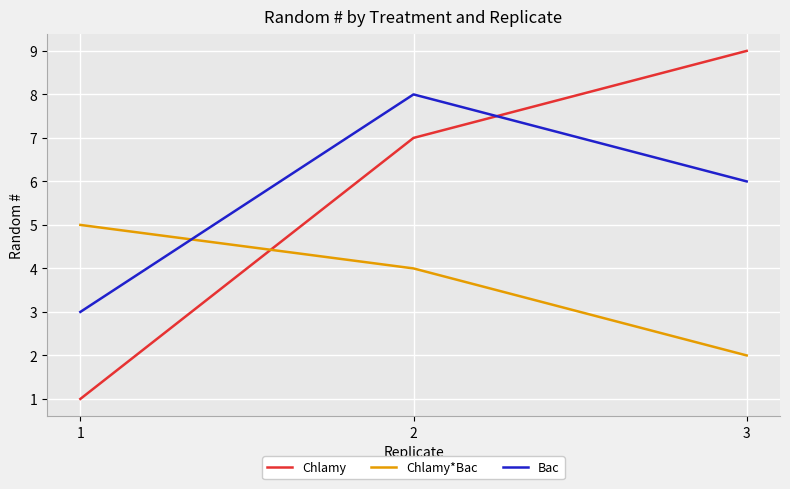

What is the highest value of the Chlamy series?

9